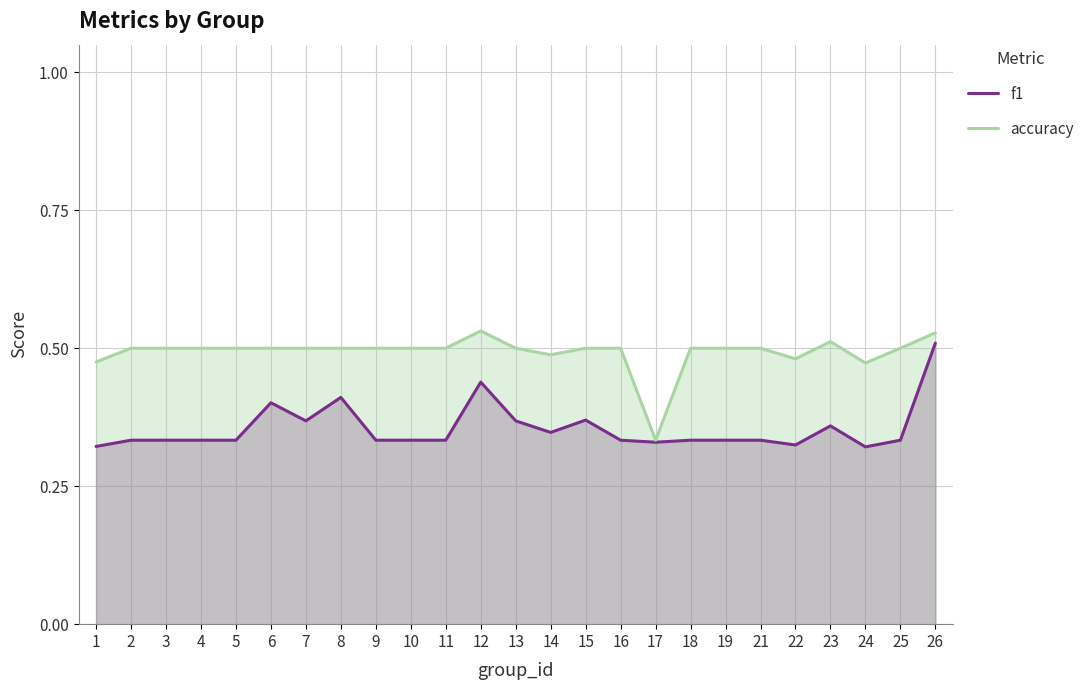

What is the difference between the second highest and minimum values in the accuracy series?

0.2